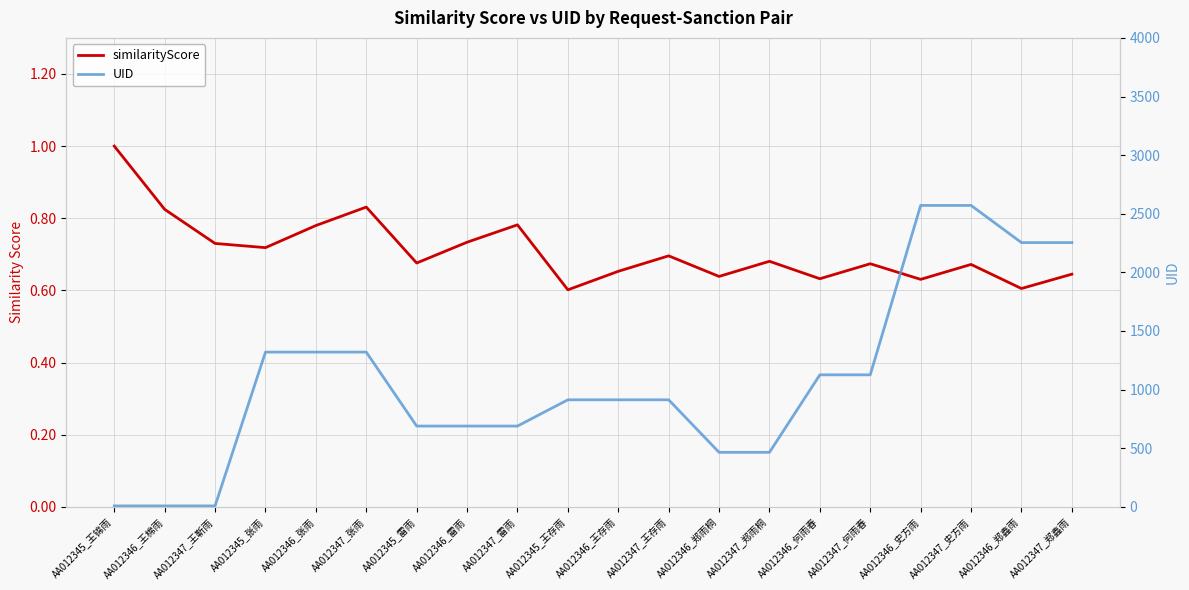

Rank the series at AA012345_王存雨 from lowest to highest value.

similarityScore, UID